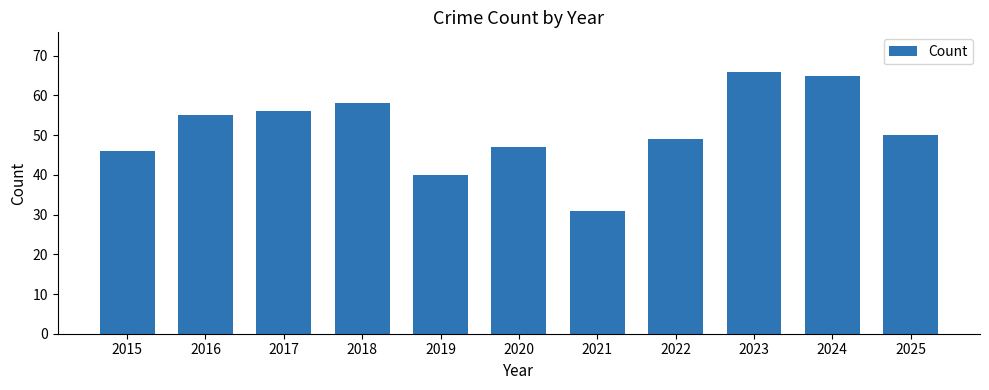

Is it true that the value at 2021 is 21?

False